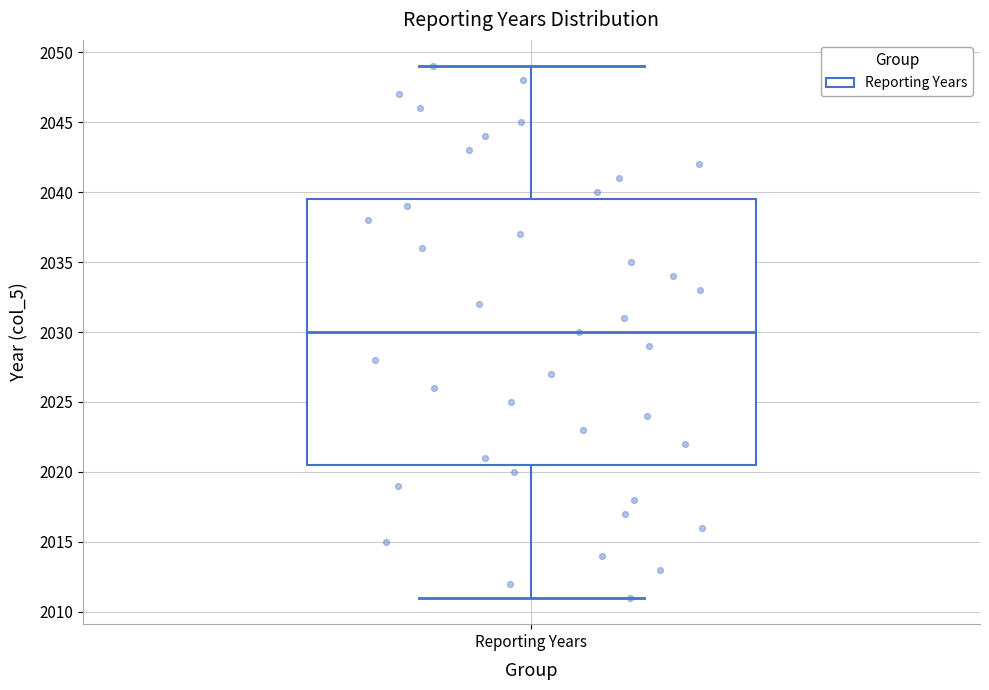

Read this box plot against the y-axis: the position of the median line, the range covered by the box, and the ends of both whiskers. The values are not printed on the chart, so give them approximately, as read against the axis.

median 2030.0, box 2020.5 to 2039.5, whiskers 2011.0 to 2049.0